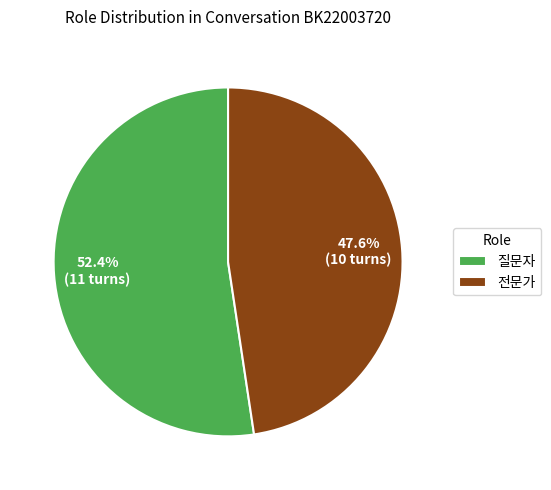

What is the ratio of the value at 질문자 to the value at 전문가?

1.1